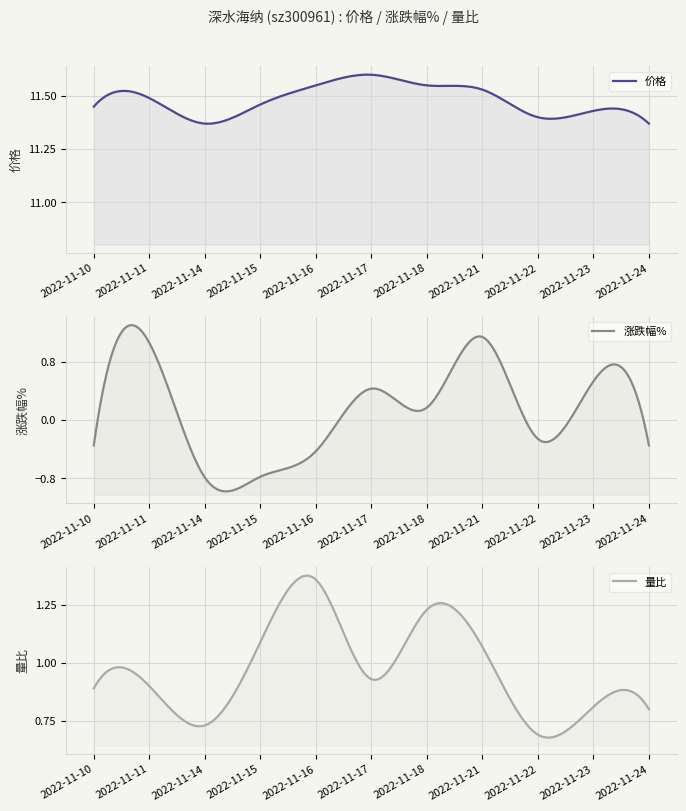

What is the lowest value of the 量比 series?

0.7